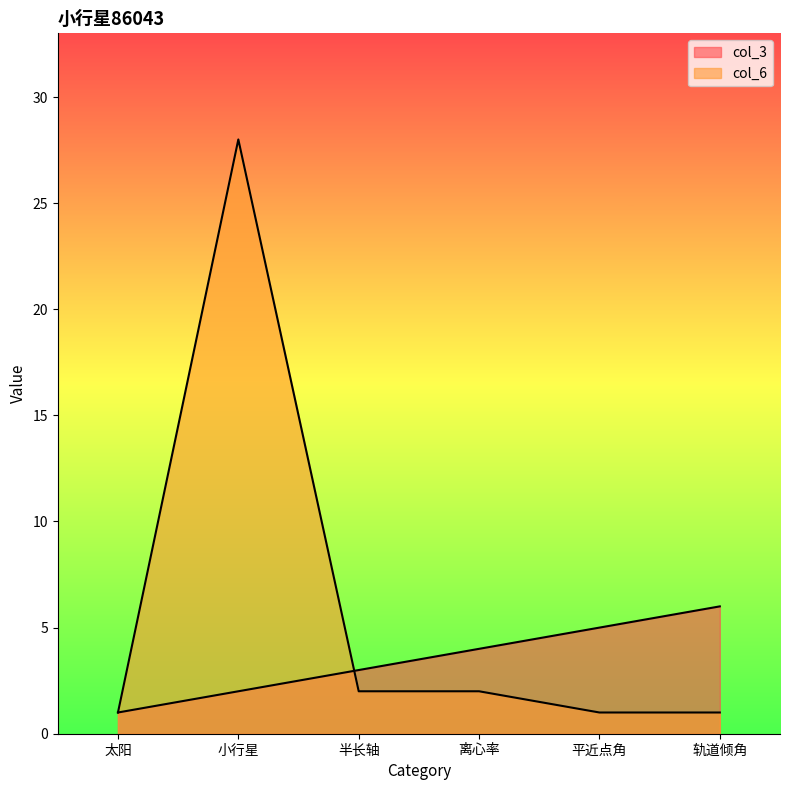

List the labels in order of col_3 value, smallest first.

太阳, 小行星, 半长轴, 离心率, 平近点角, 轨道倾角